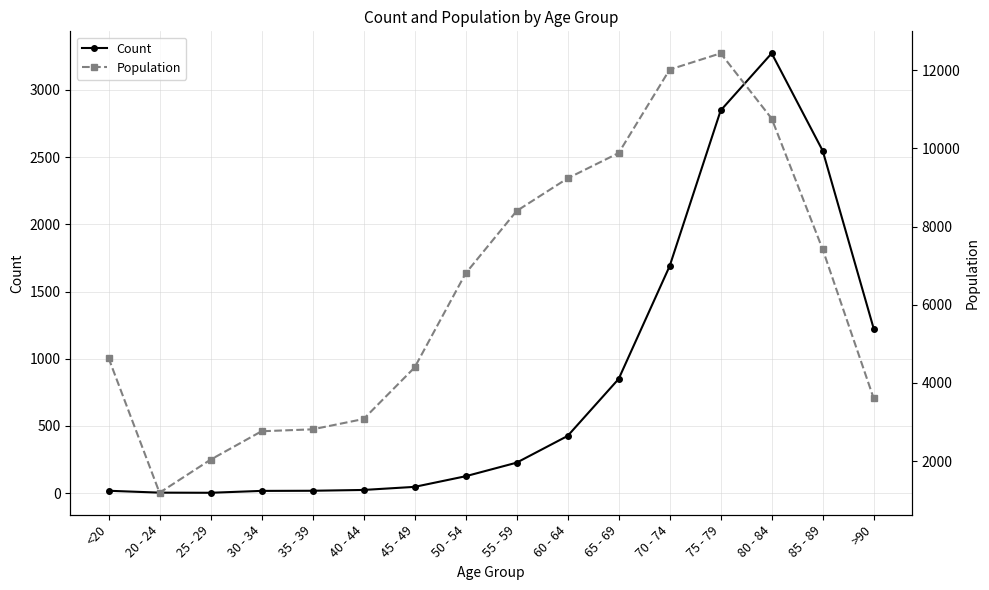

At which label is Population closest to 6812?

50 - 54